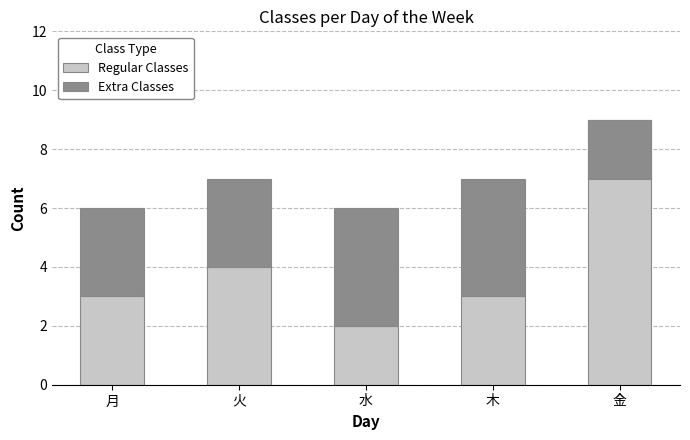

Rank the series by their maximum value, from lowest to highest.

Extra Classes, Regular Classes